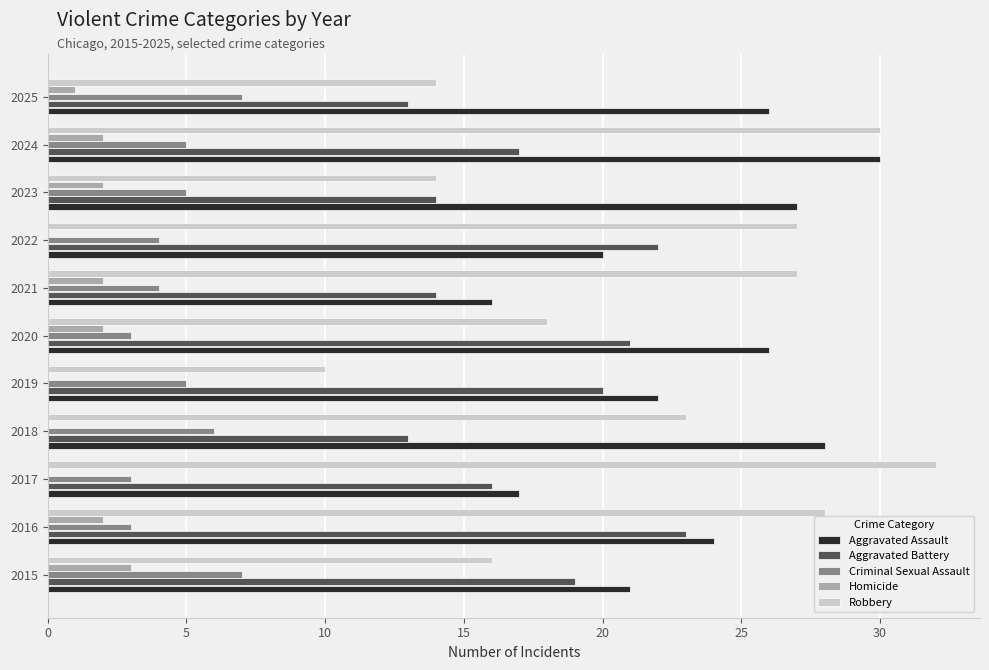

Which series has the widest spread of values?

Robbery